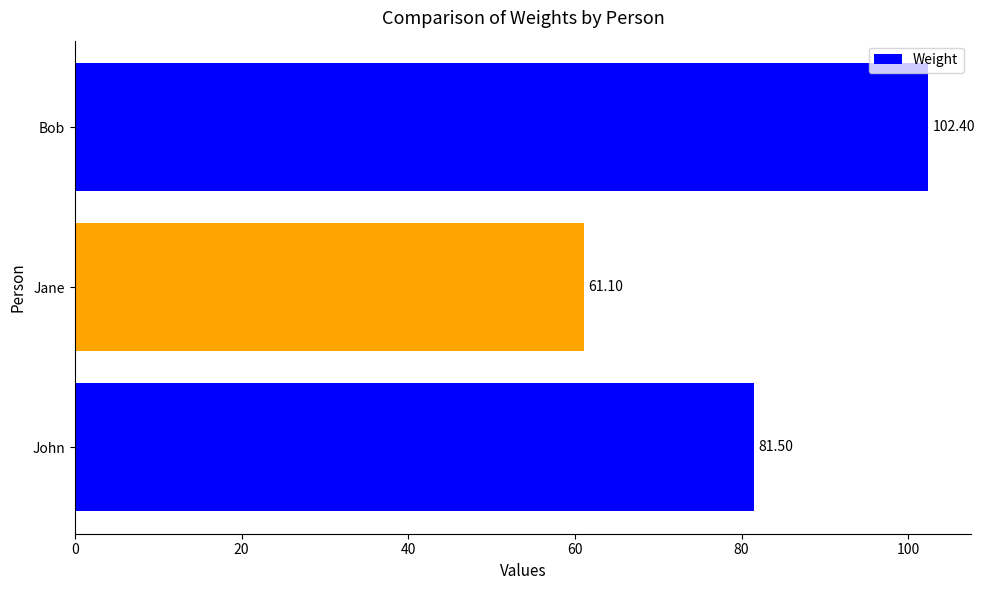

Rank the categories by value from highest to lowest.

Bob, John, Jane